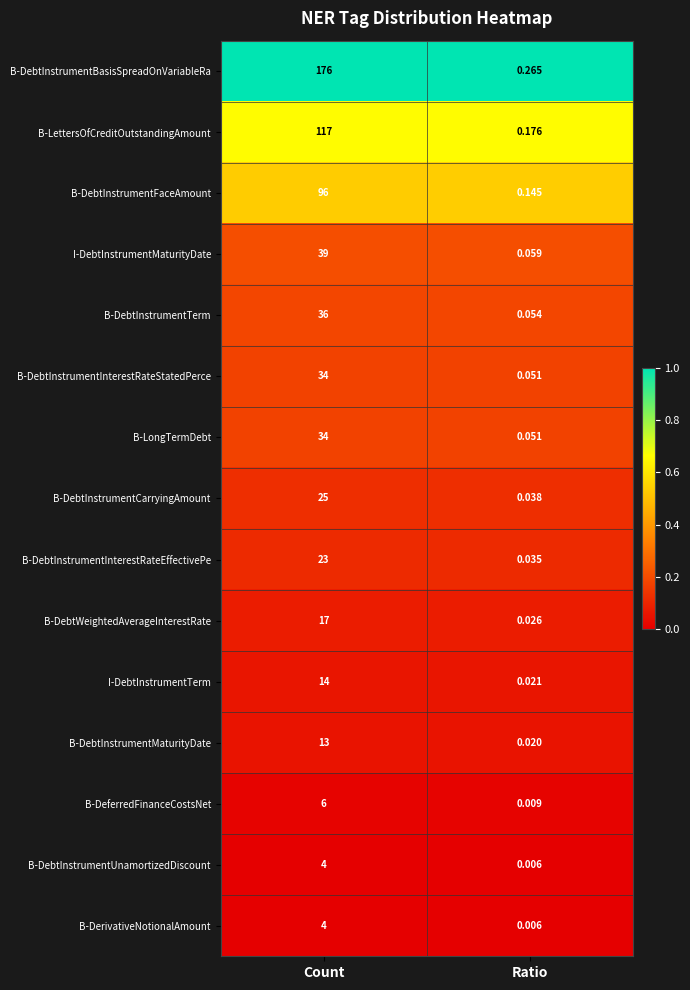

At which category is the sum across all series the highest?

Count